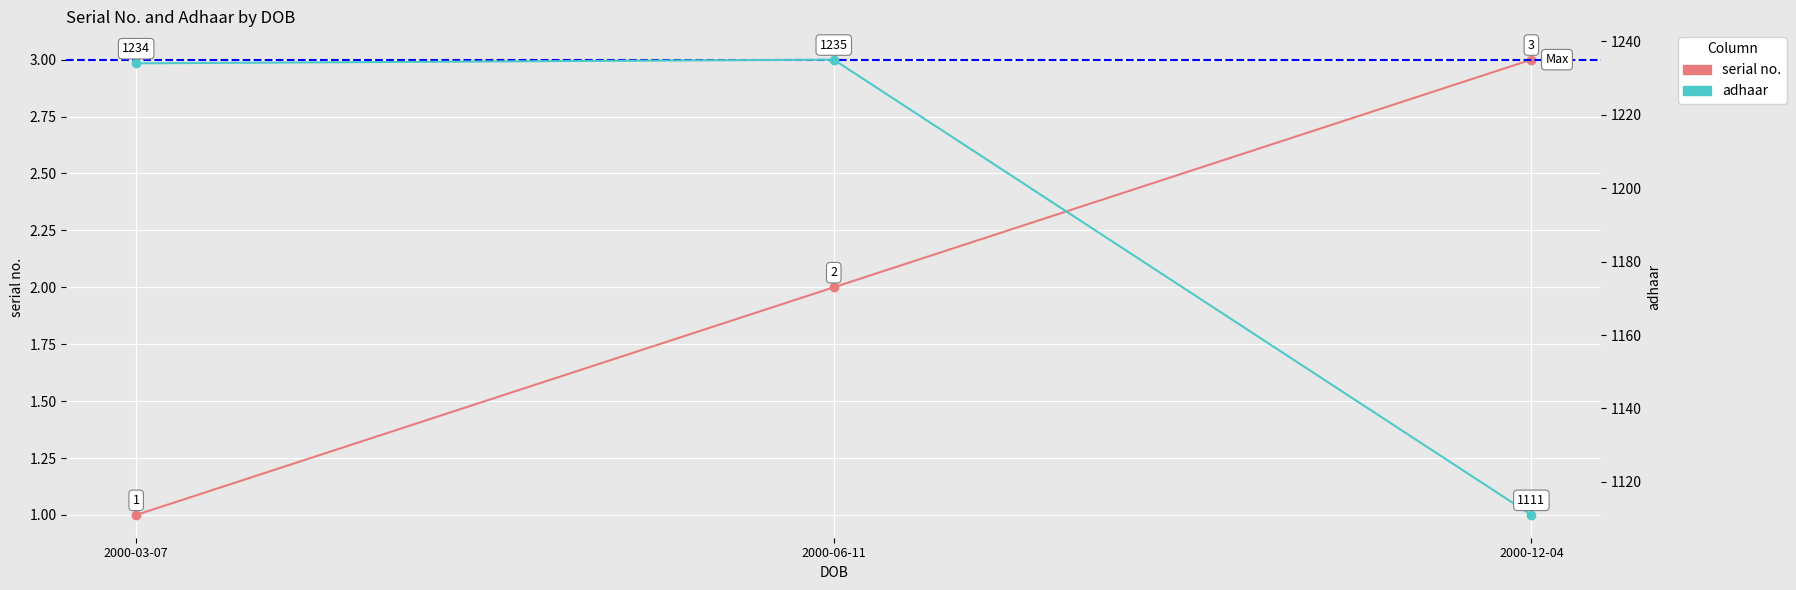

At 2000-03-07, list the series in order from smallest to largest.

serial no., adhaar